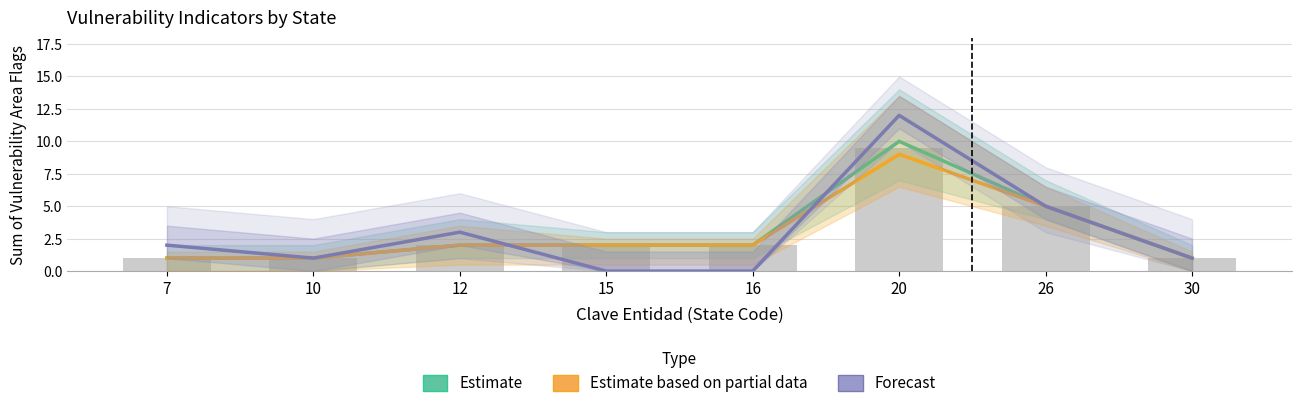

How many categories are shown in the chart?

8